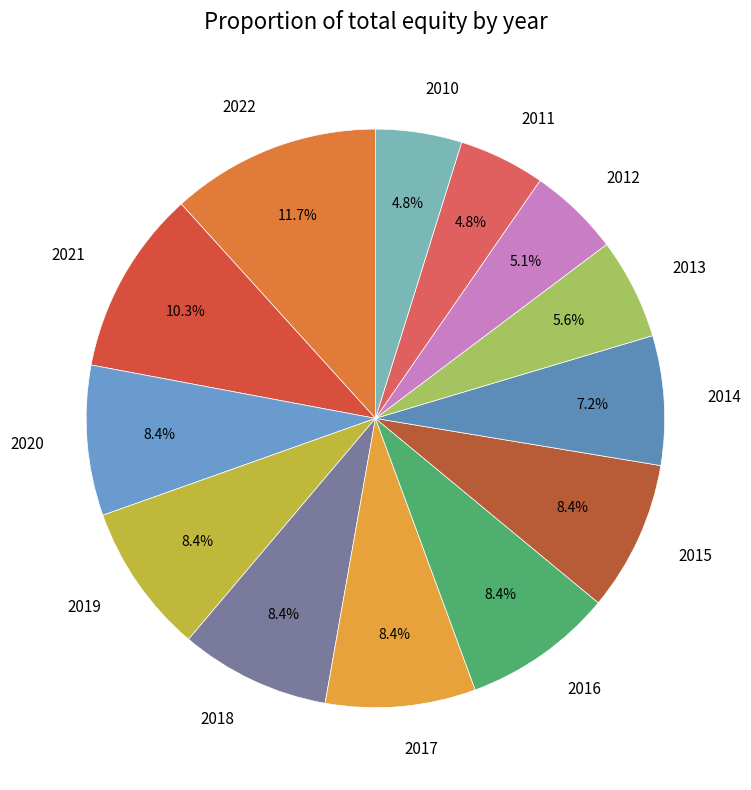

What percentage is the 2011 slice, to the nearest percent?

5%